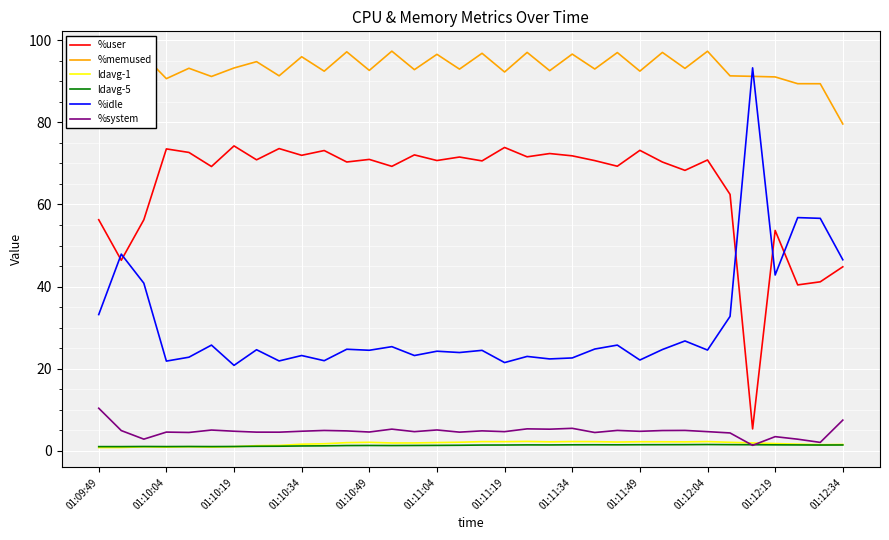

True or false: ldavg-5 and %idle intersect in this chart.

False